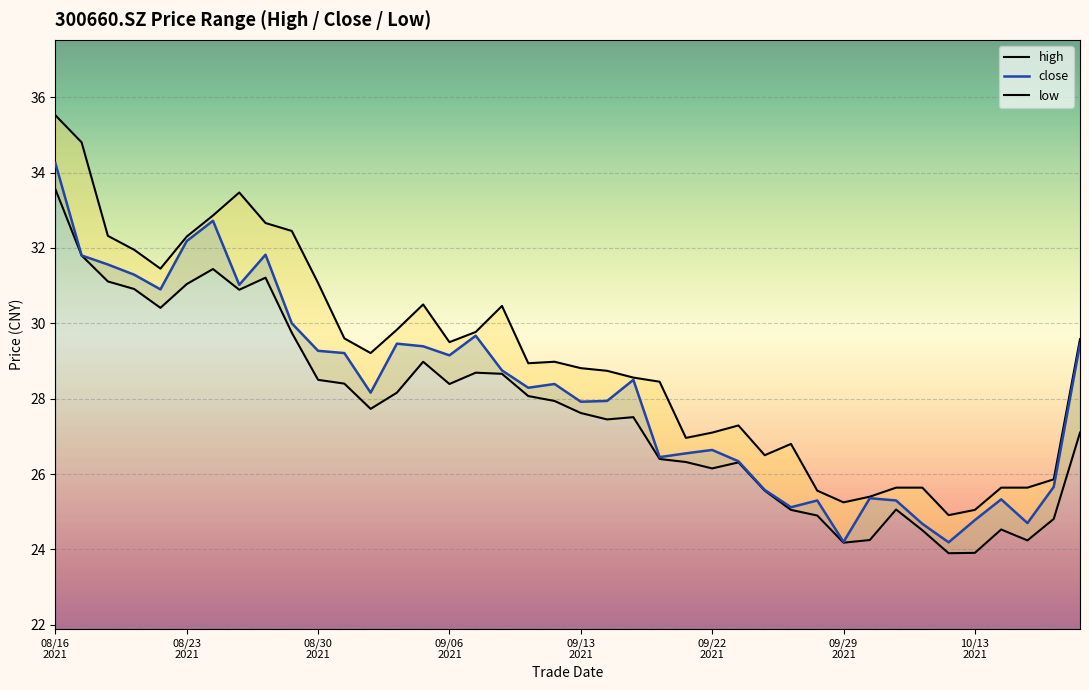

What is the value of the high point at the 13th from the left?

29.2